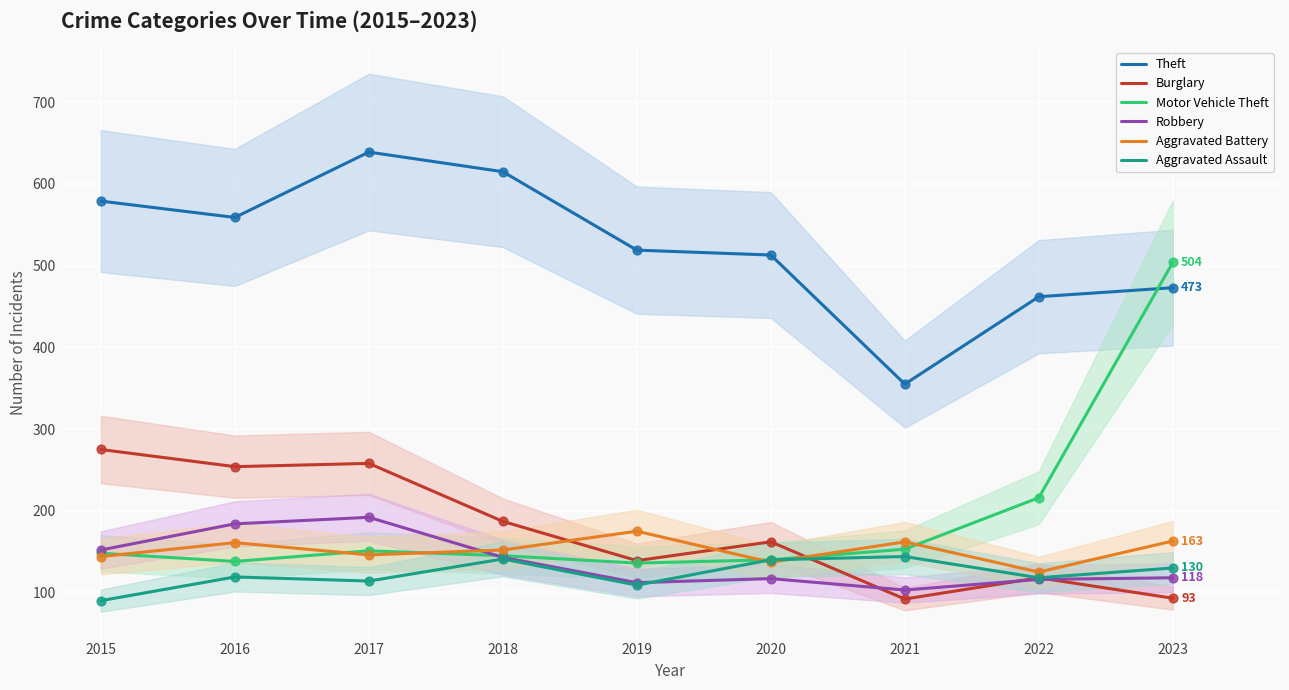

At how many categories does at least one series exceed 593?

2